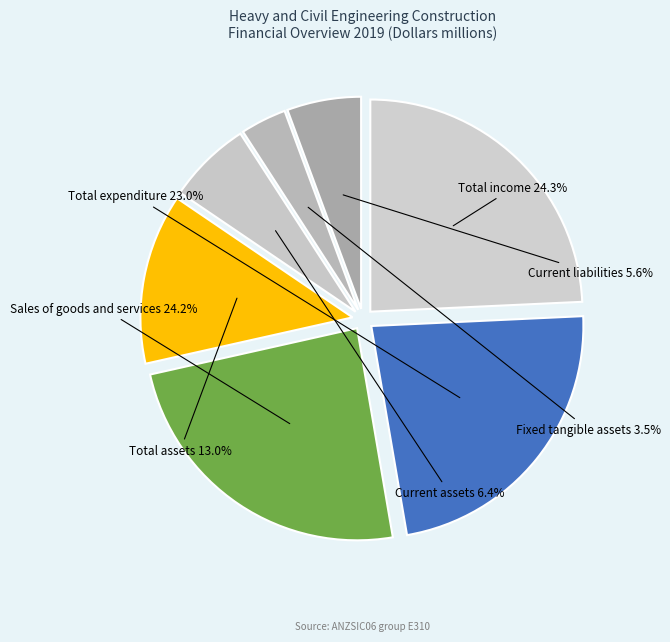

Rank the categories by value from lowest to highest.

Fixed tangible assets, Current liabilities, Current assets, Total assets, Total expenditure, Sales of goods and services, Total income